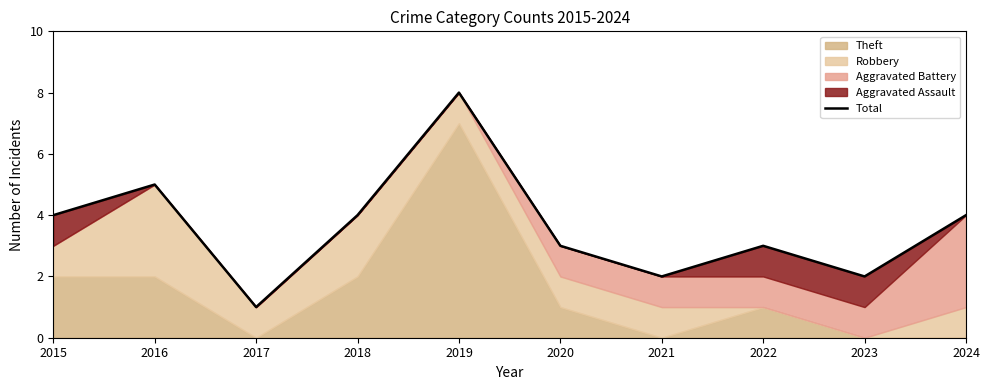

Is it true that the value at 2024 is 3?

False